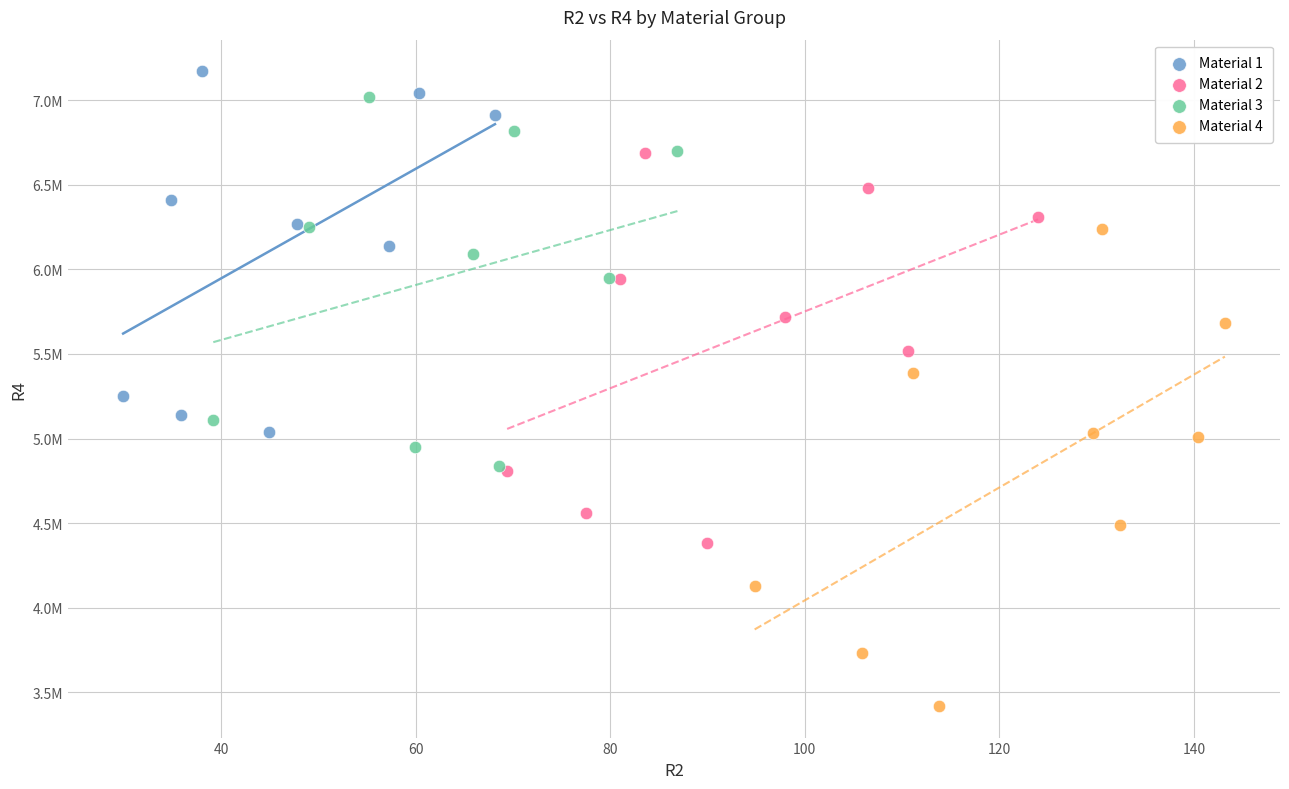

Which series has the largest Y range (max minus min)?

Material 4